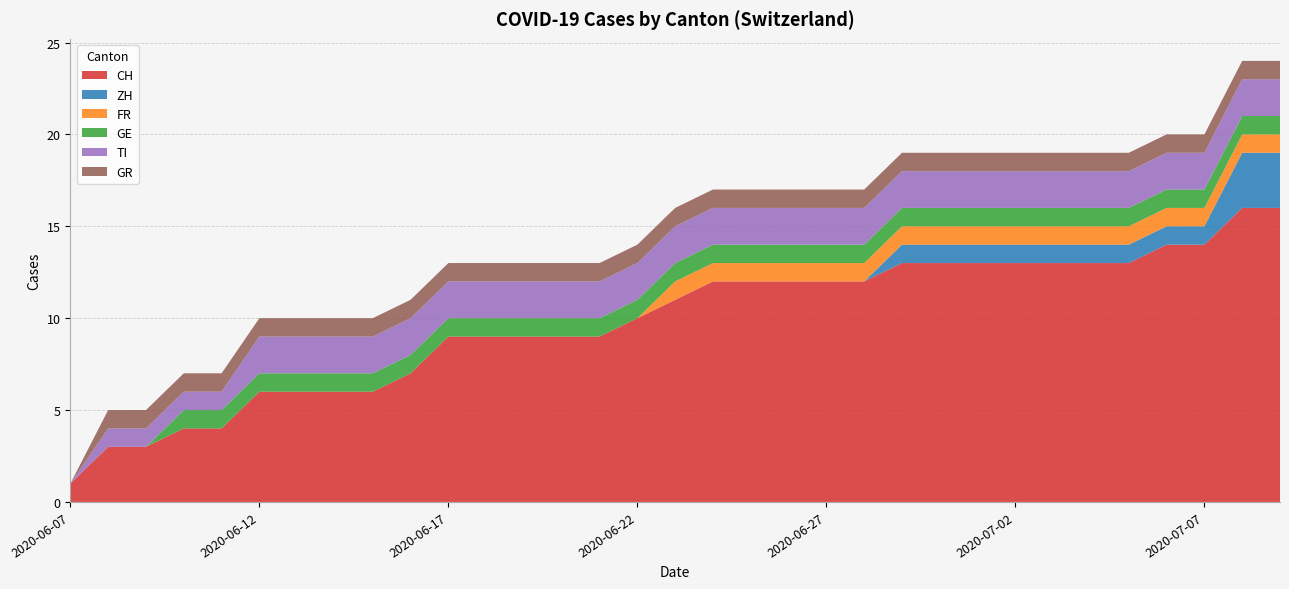

Reading left to right, what are all the values shown in this chart?

CH: 1	3	3	4	4	6	6	6	6	7	9	9	9	9	9	10	11	12	12	12	12	12	13	13	13	13	13	13	13	14	14	16	16
ZH: 0	0	0	0	0	0	0	0	0	0	0	0	0	0	0	0	0	0	0	0	0	0	1	1	1	1	1	1	1	1	1	3	3
FR: 0	0	0	0	0	0	0	0	0	0	0	0	0	0	0	0	1	1	1	1	1	1	1	1	1	1	1	1	1	1	1	1	1
GE: 0	0	0	1	1	1	1	1	1	1	1	1	1	1	1	1	1	1	1	1	1	1	1	1	1	1	1	1	1	1	1	1	1
TI: 0	1	1	1	1	2	2	2	2	2	2	2	2	2	2	2	2	2	2	2	2	2	2	2	2	2	2	2	2	2	2	2	2
GR: 0	1	1	1	1	1	1	1	1	1	1	1	1	1	1	1	1	1	1	1	1	1	1	1	1	1	1	1	1	1	1	1	1